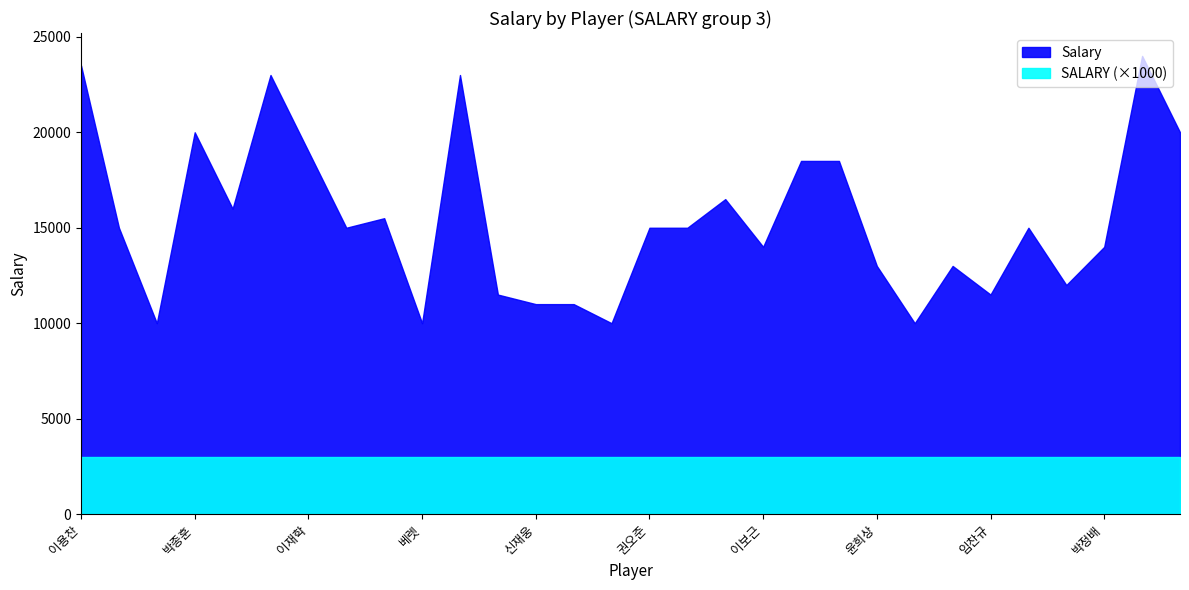

Is it true that SALARY equals 5 at 이상화?

False